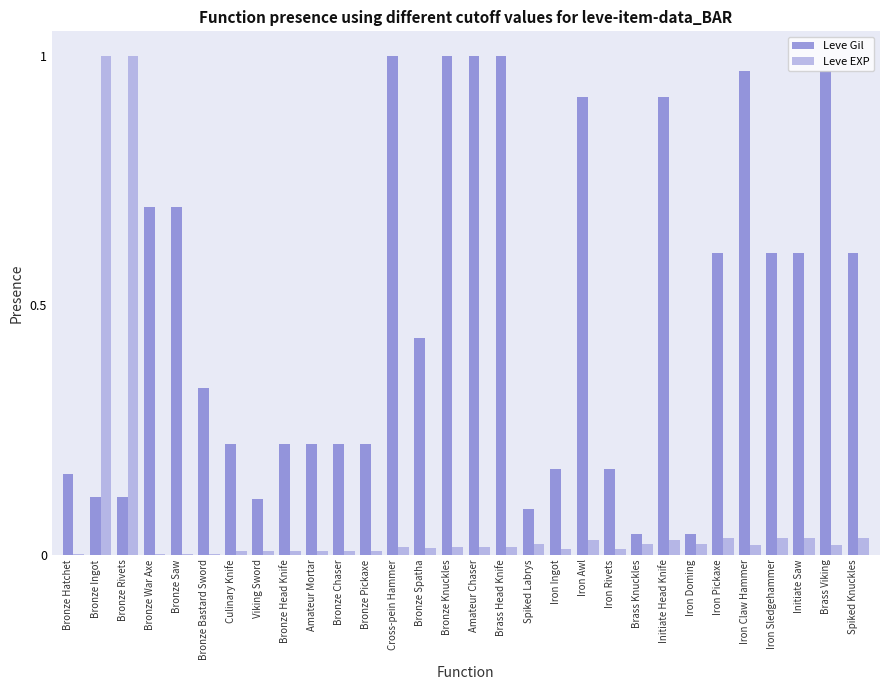

What is the sum of all Leve Gil values?

14.5